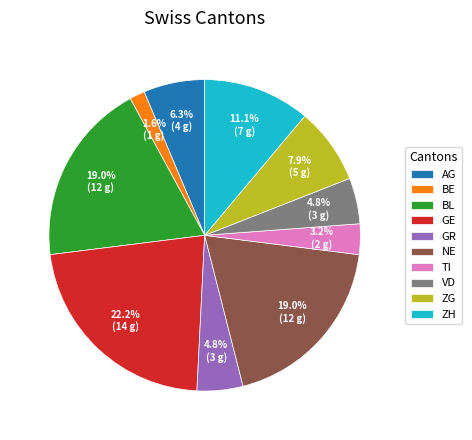

How many slices are in this pie chart?

10